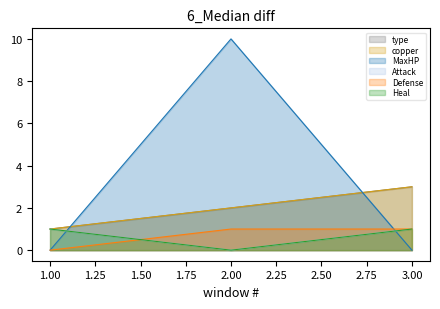

Reading left to right, transcribe all the data shown in this chart.

type: 1	2	3
copper: 1	2	3
MaxHP: 0	10	0
Attack: 1	0	1
Defense: 0	1	1
Heal: 1	0	1